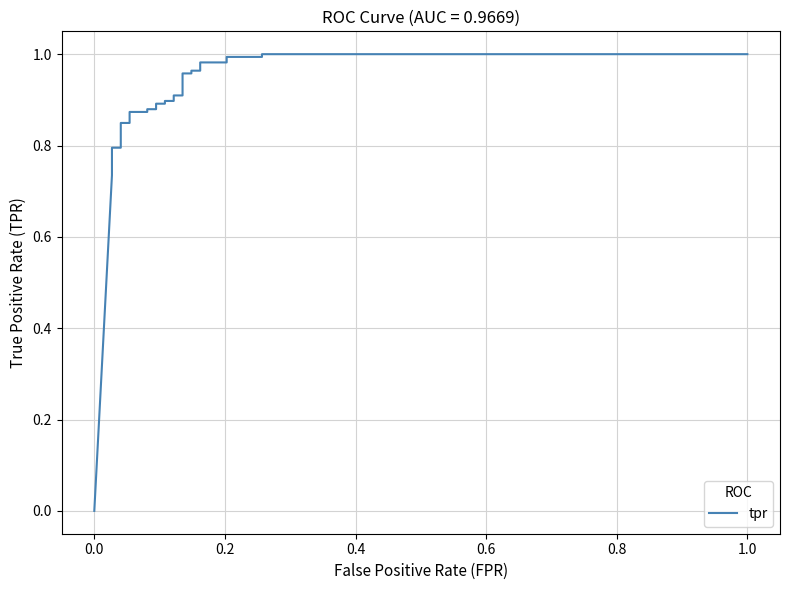

How many categories are shown in the chart?

29